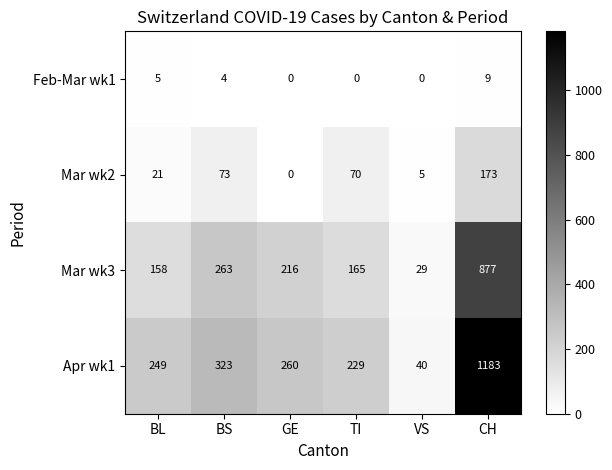

At which label does Mar wk2 first exceed 70?

BS